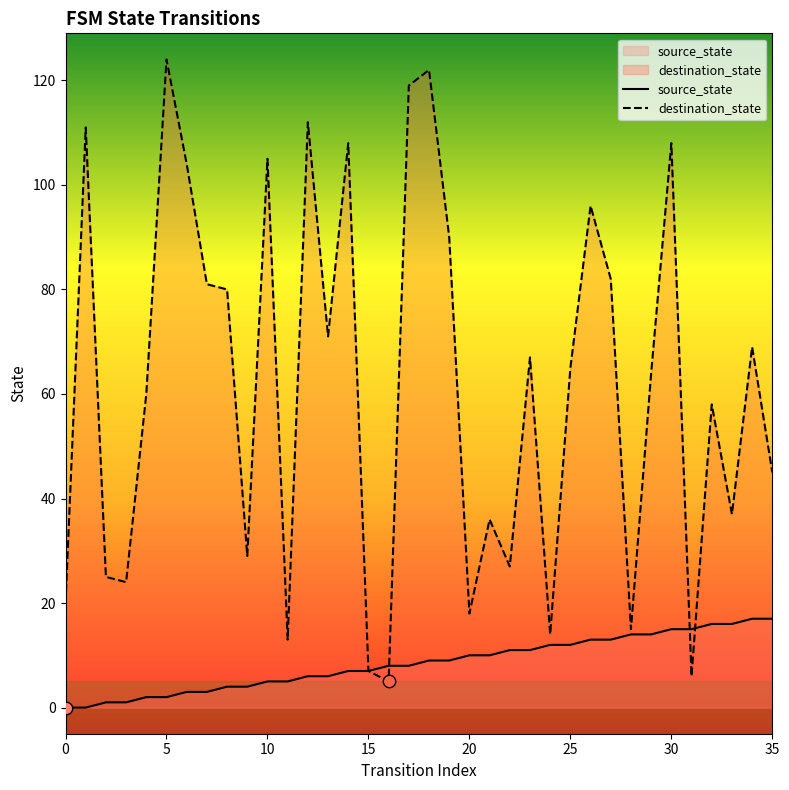

Which series has the widest spread of Y values?

destination_state